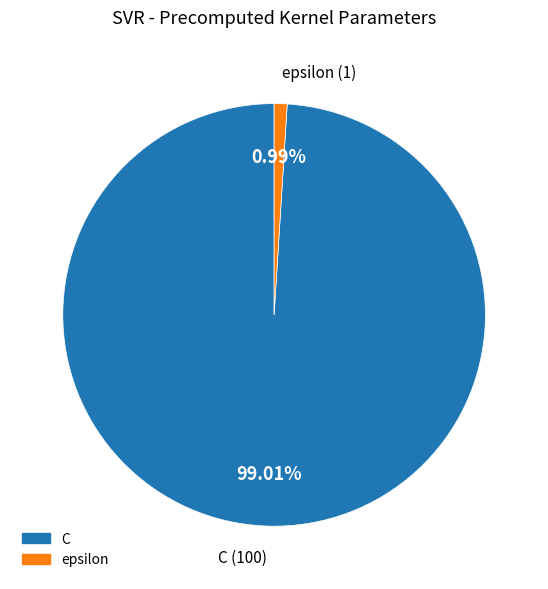

Combined, what portion of the pie is epsilon and C?

100.0%